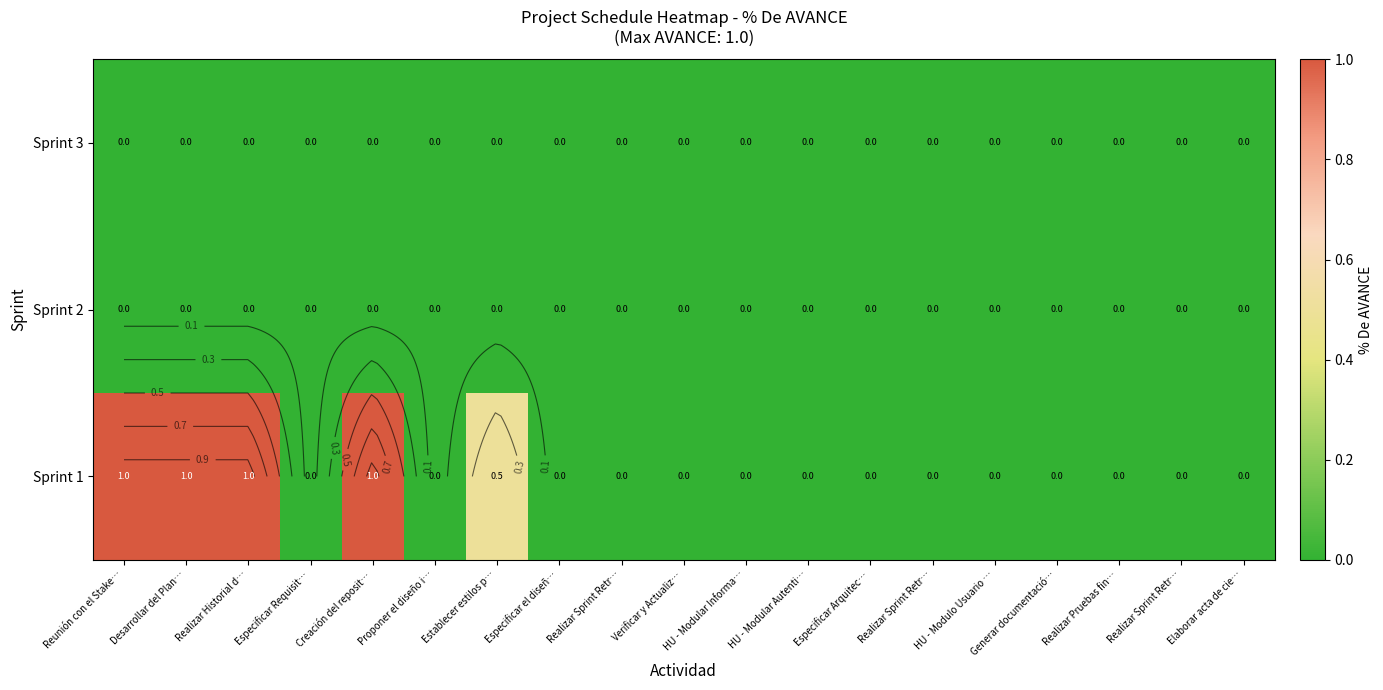

Which series changed the most between Creación del reposit… and Realizar Sprint Retr…?

Sprint 1